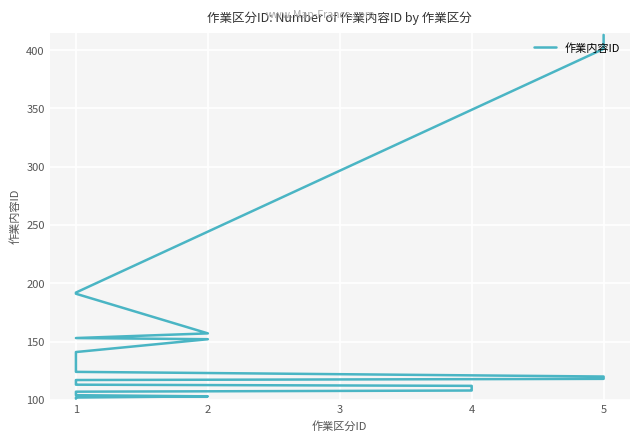

Reading right to left, transcribe all the data shown in this chart.

413	412	411	410	409	408	407	406	405	404	403	402	401	192	191	157	153	152	141	125	124	120	118	117	116	115	114	113	112	111	110	109	108	107	106	105	104	103	102	101